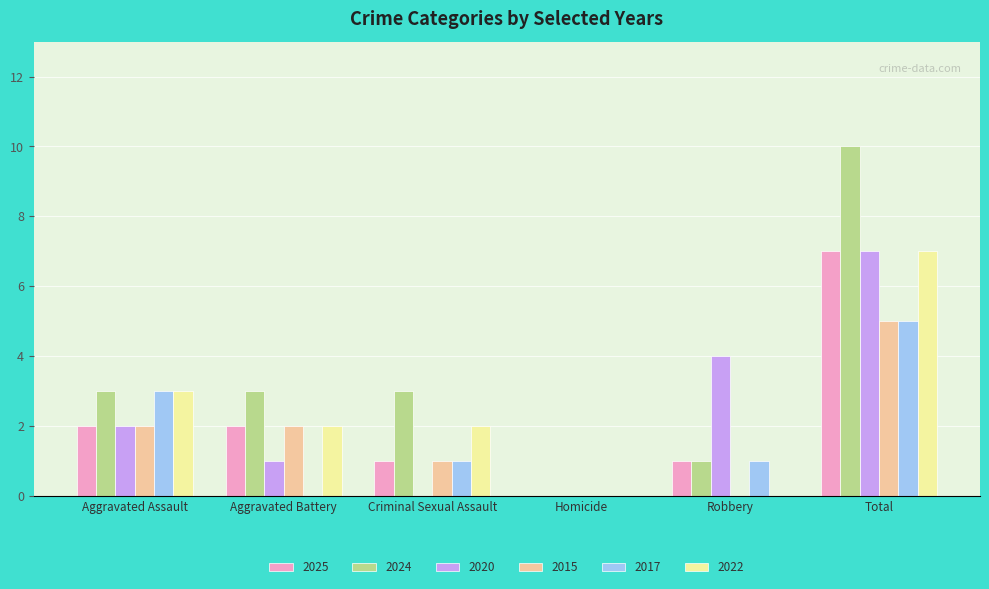

Is it true that 2022 equals -2 at Homicide?

False